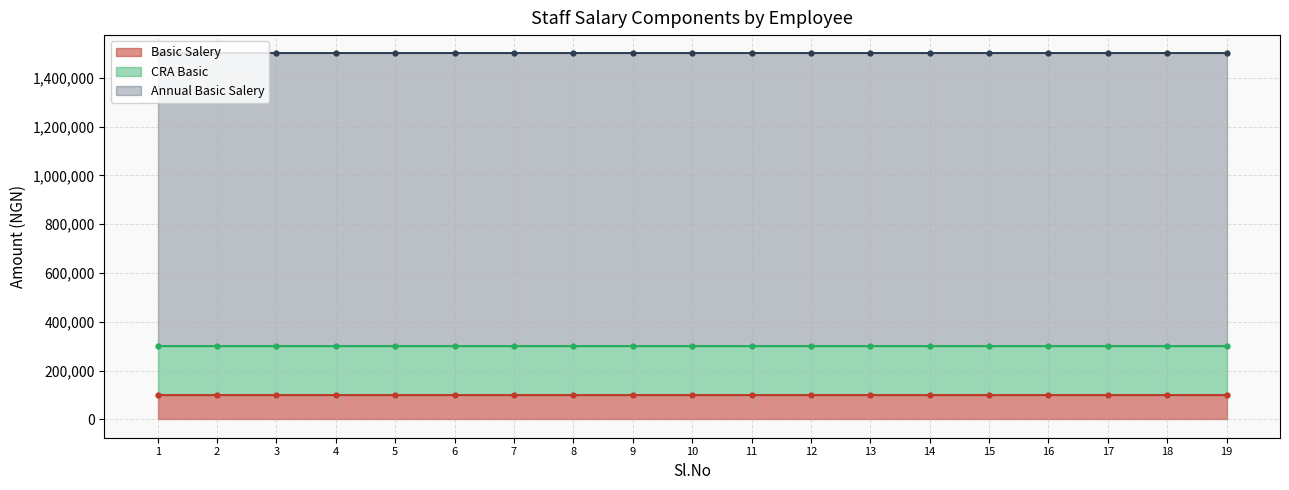

Where is Basic Salery nearest to the value 100000?

1